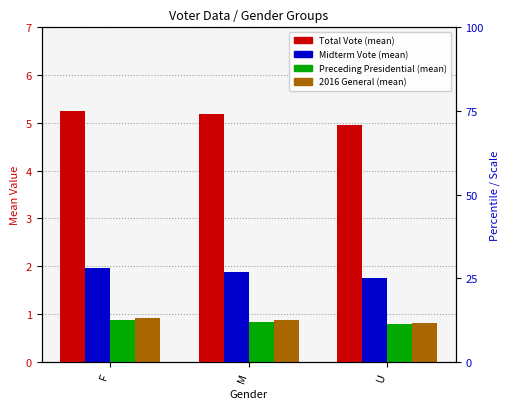

At which category does the chart reach its peak across all series?

F